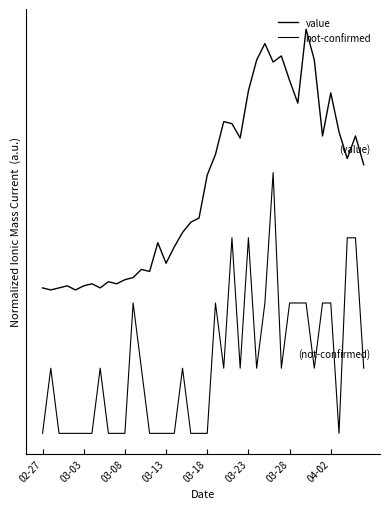

Does the chart display data point markers on the line(s)?

No